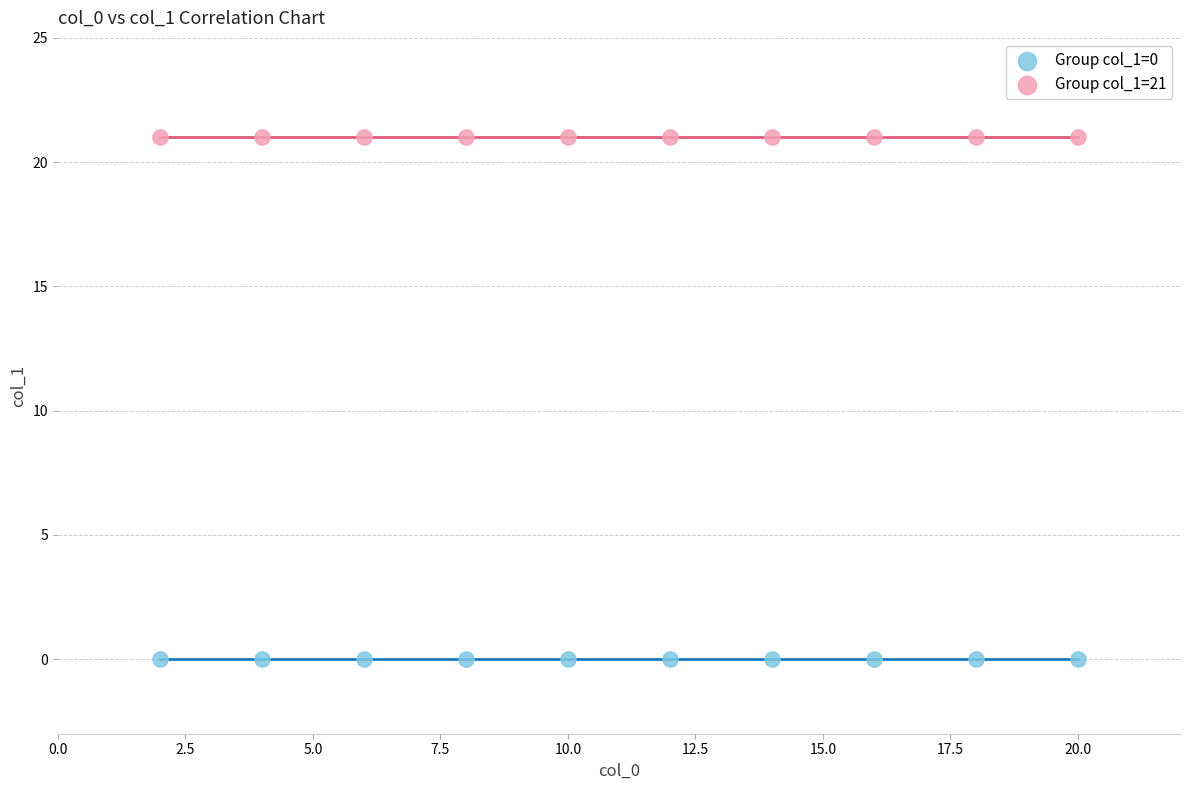

What are all the series names shown in the legend?

Group col_1=0, Group col_1=21